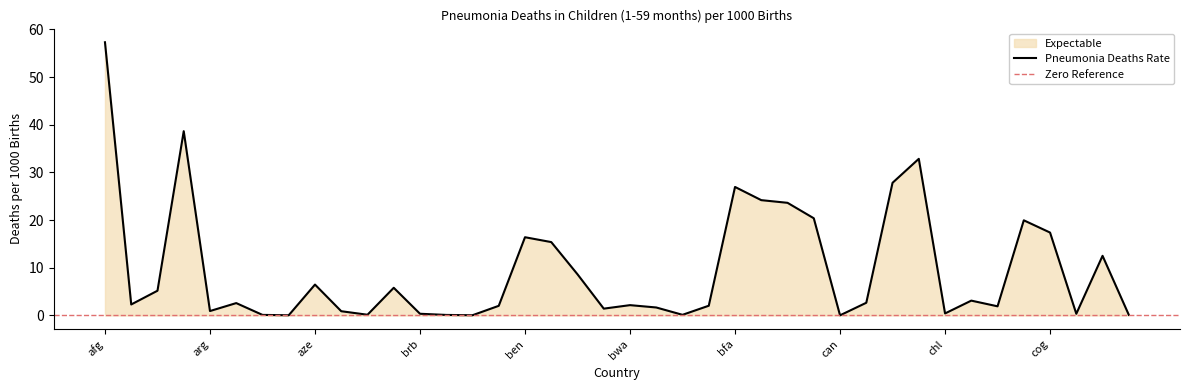

Reading right to left, extract all data points from this chart.

0.1	12.5	0.3	17.4	20.0	1.9	3.1	0.4	32.9	27.8	2.7	0.0	20.4	23.6	24.2	27.0	2.0	0.1	1.7	2.2	1.4	8.6	15.4	16.4	2.0	0.0	0.1	0.3	5.8	0.1	0.9	6.5	0.0	0.1	2.6	0.9	38.7	5.2	2.3	57.3